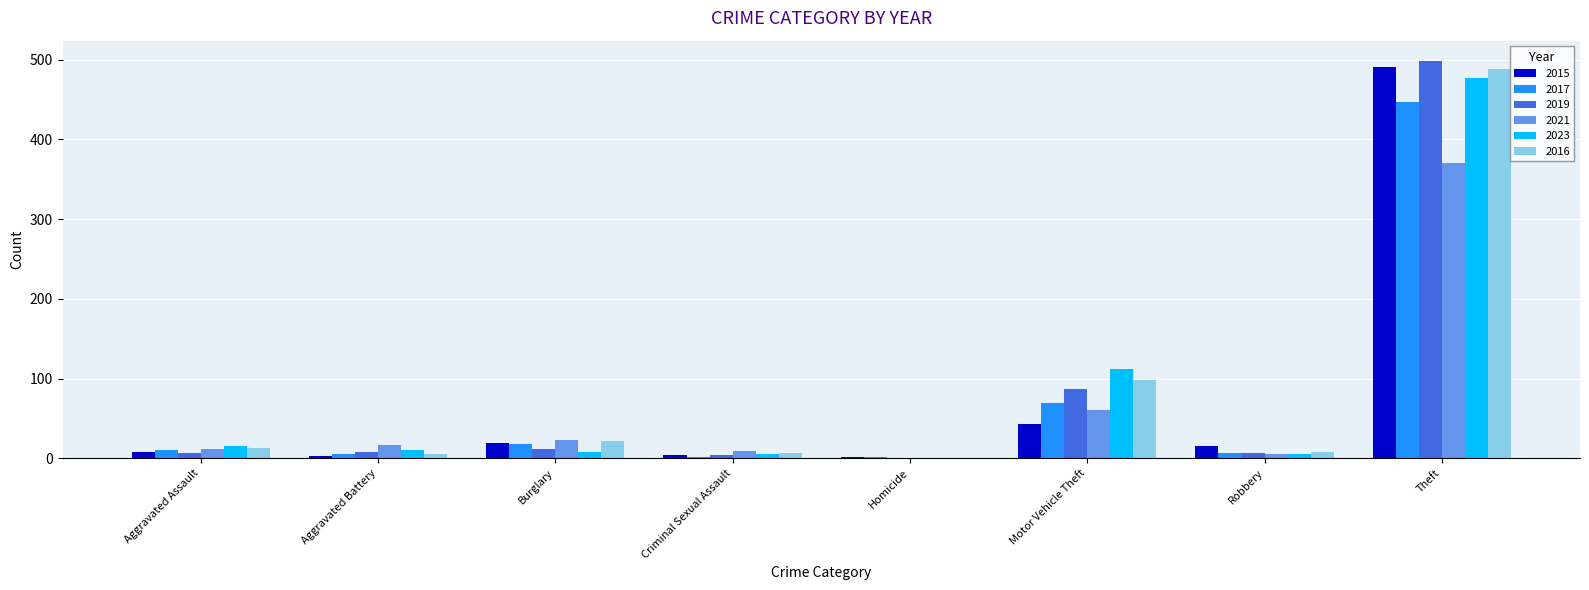

Where is 2015 nearest to the value 246?

Motor Vehicle Theft